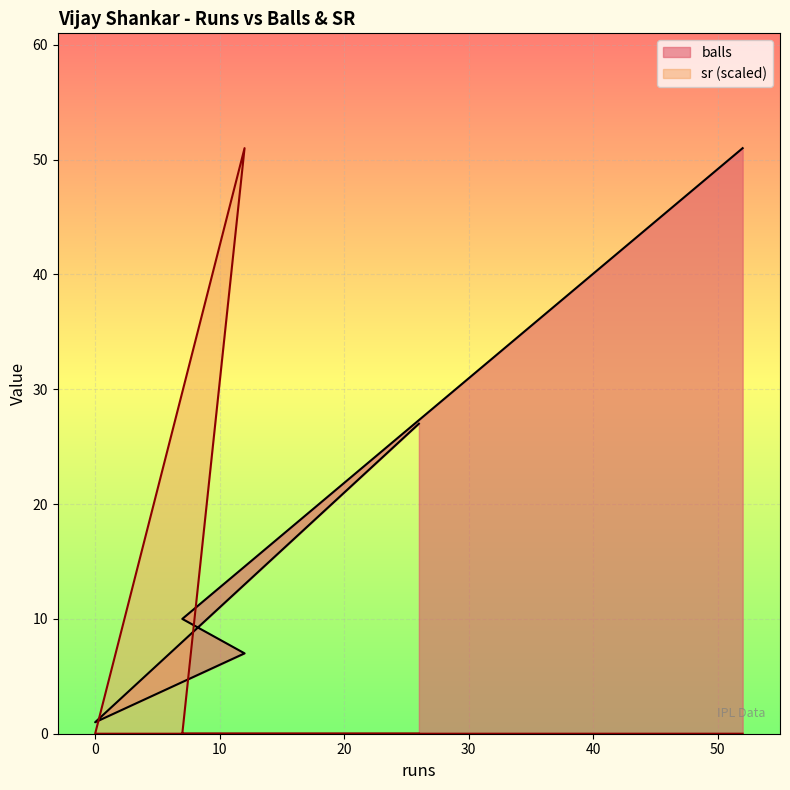

True or false: sr has a value of 51 at 12.

True